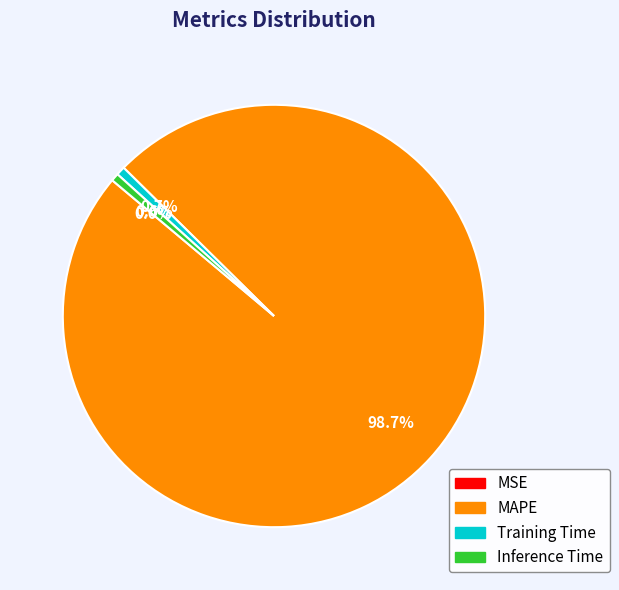

Is there any slice that represents more than half of the pie?

Yes